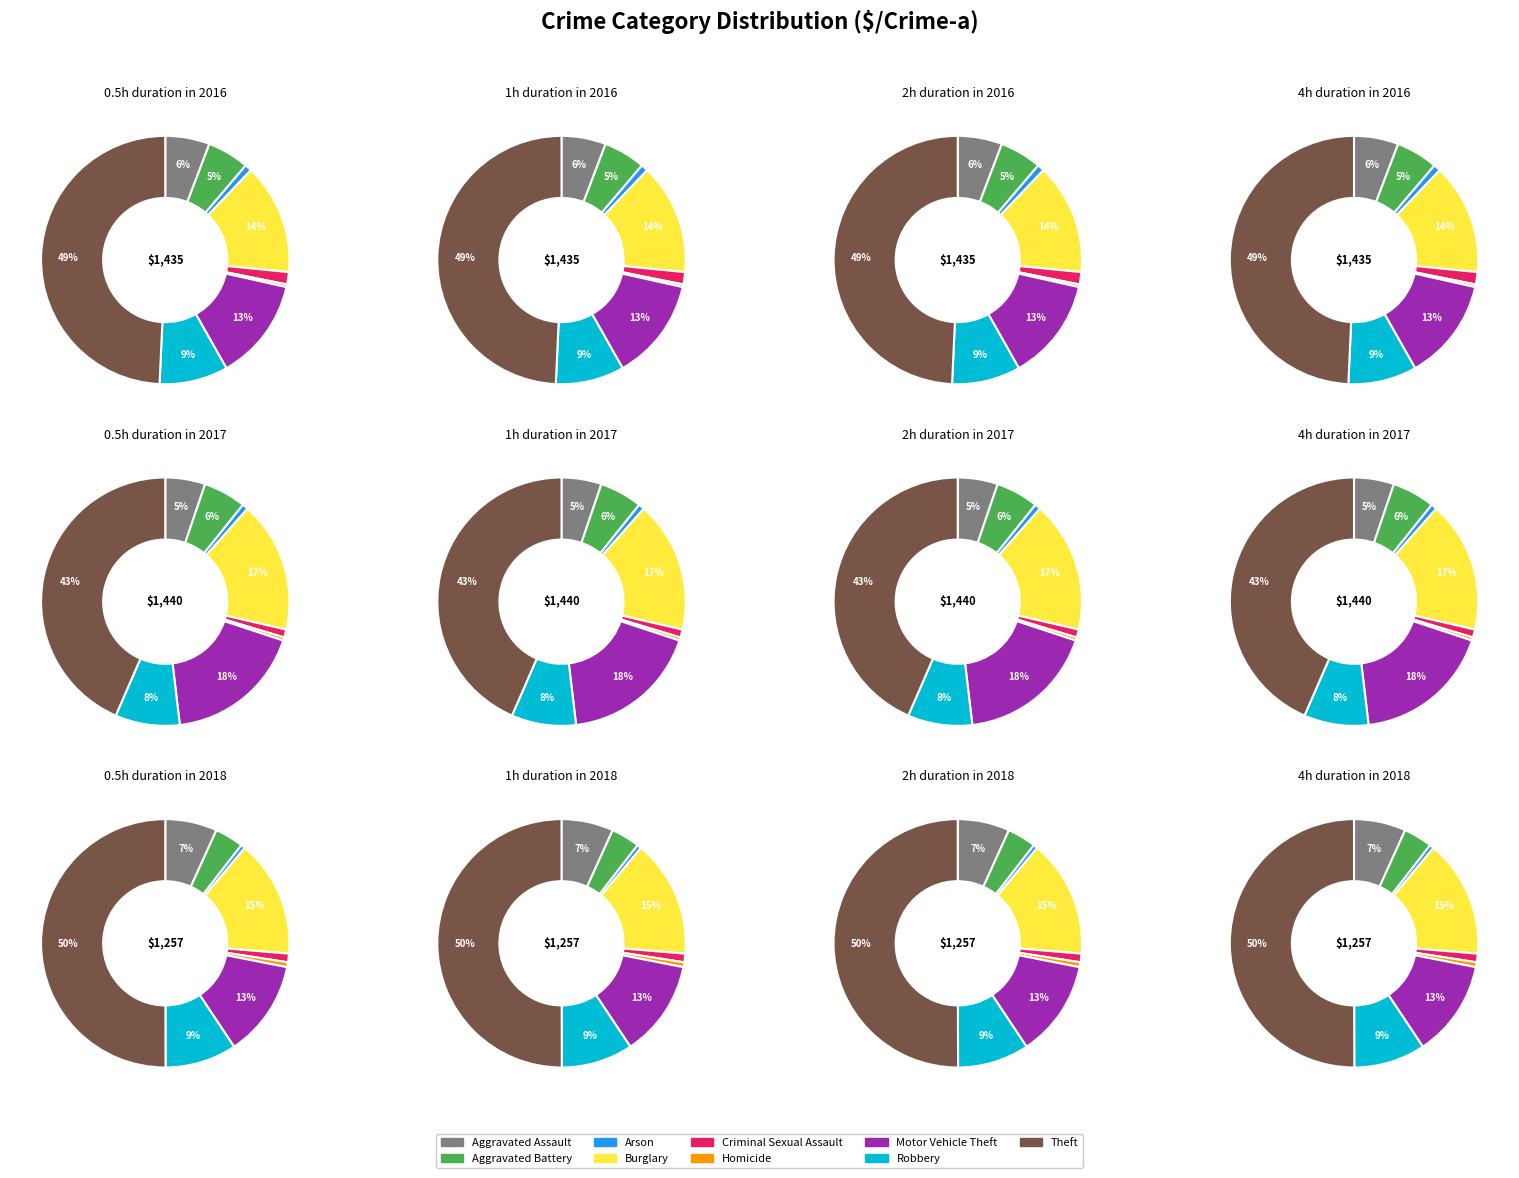

To the nearest percent, what percentage of the pie is Theft?

43%